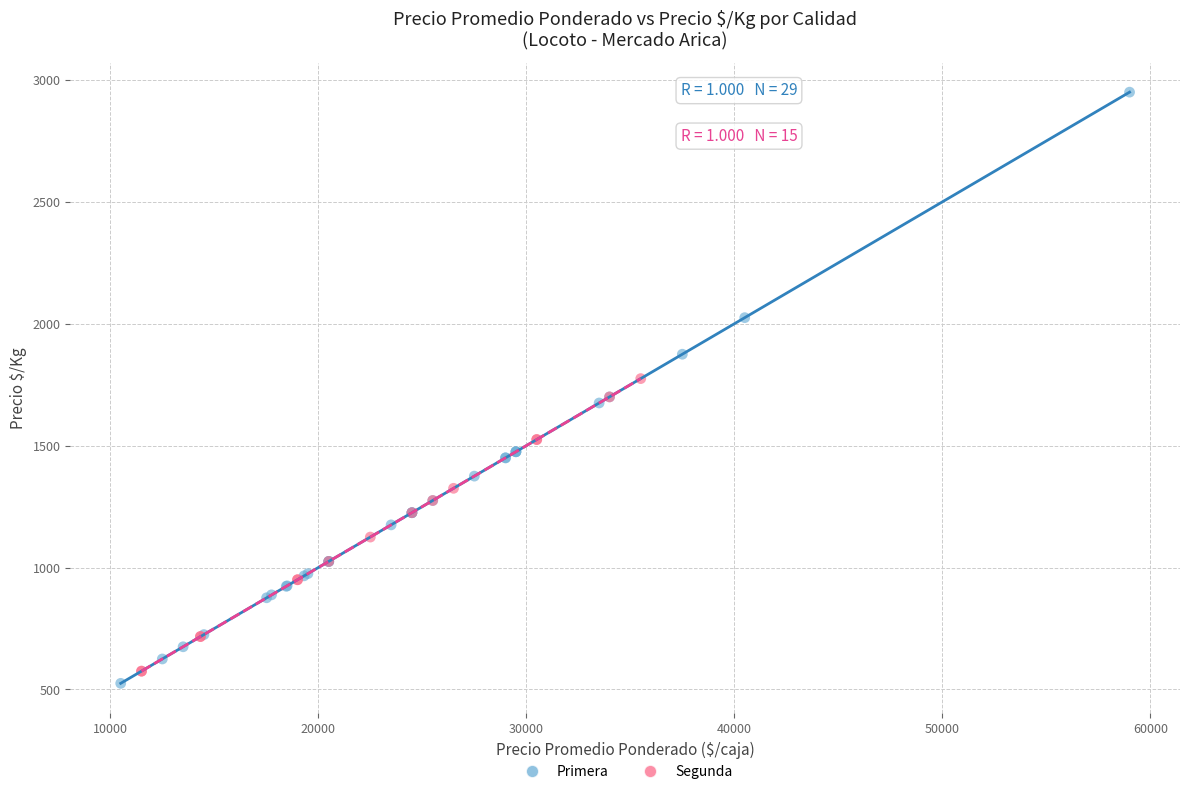

Which series contains the highest Y value?

Primera